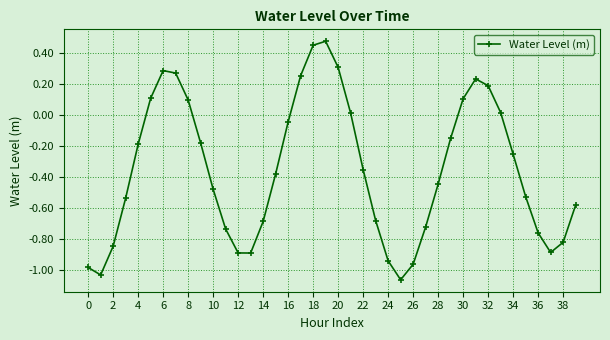

What is the difference between the second highest and second lowest values?

1.5